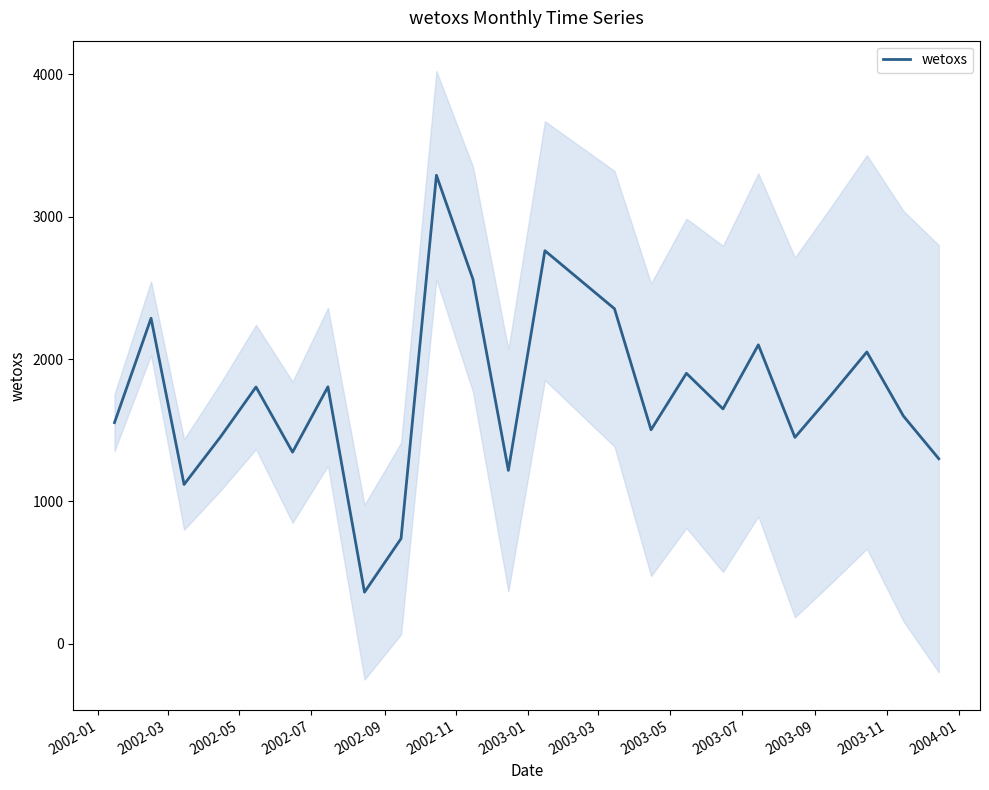

How many lines are shown in the chart?

1